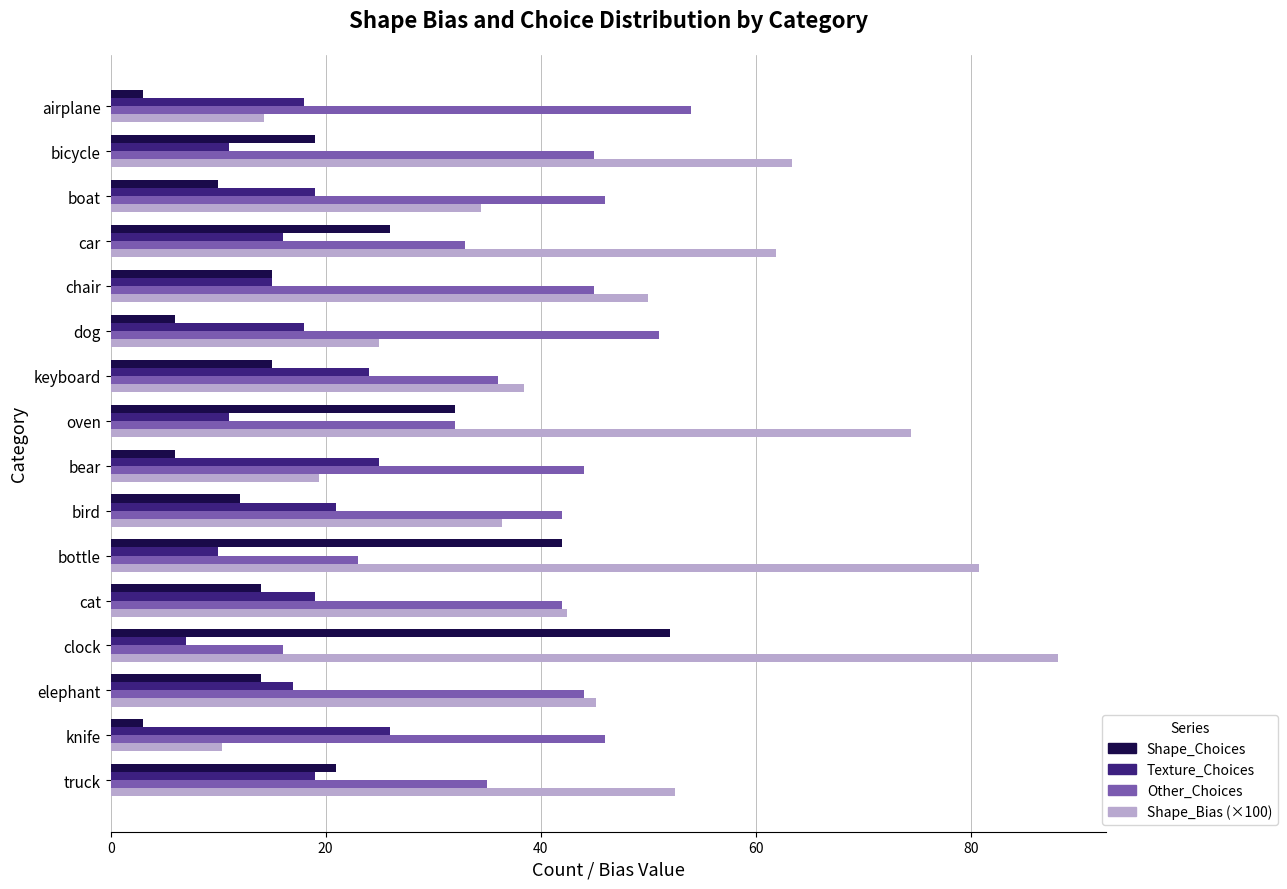

What is the approximate value of Other_Choices at bicycle?

45.0